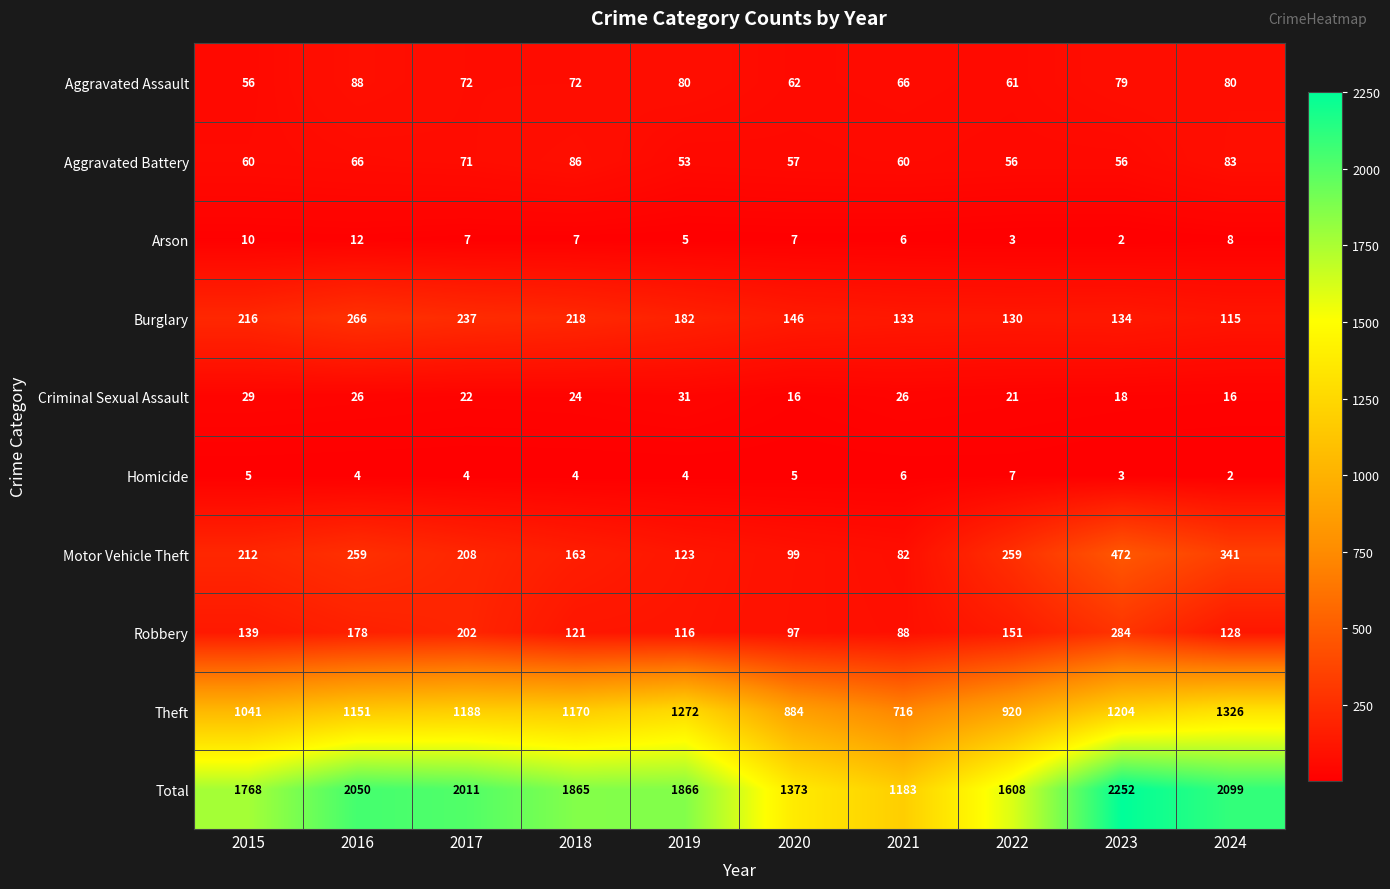

The Aggravated Assault series shows 47 at 2023. True or false?

False